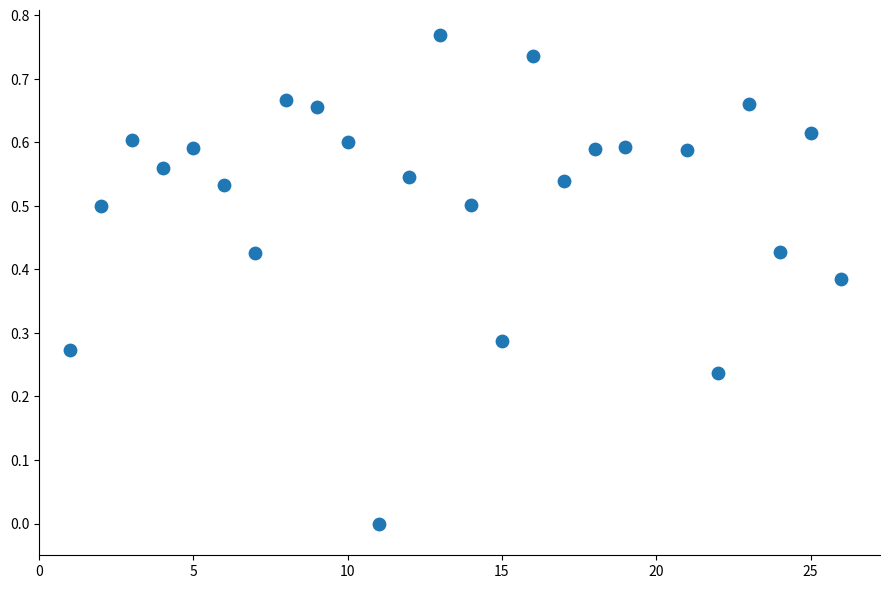

What is the range of X values (max minus min)?

25.0